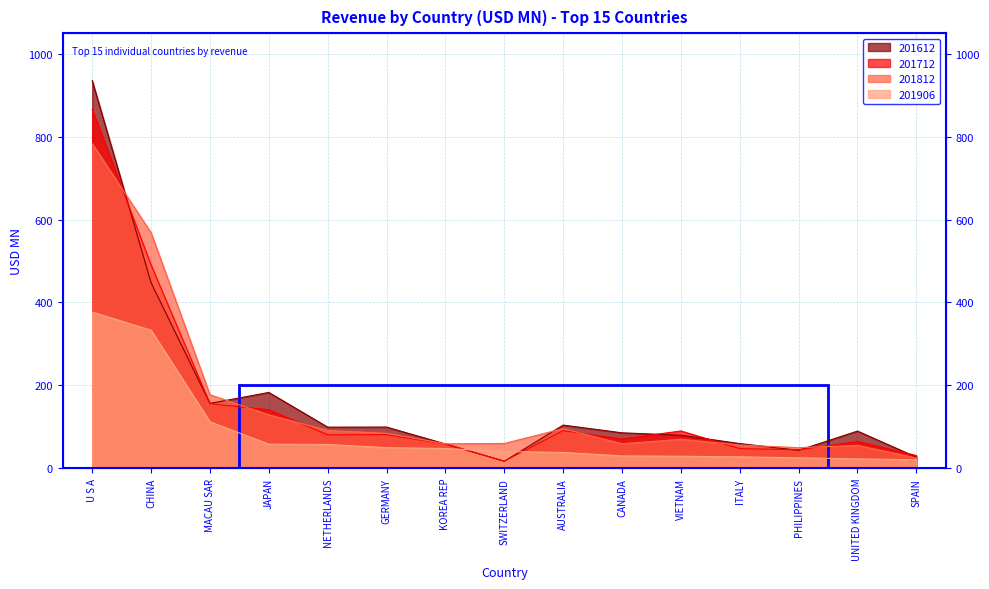

What is the sum of all 201712 values?

2324.7